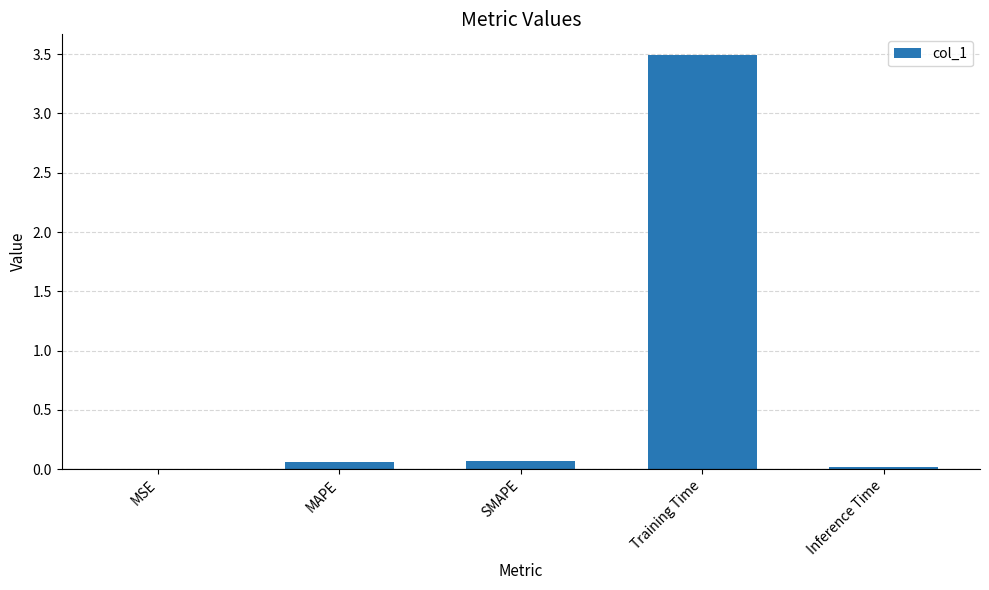

Is it true that the value at Training Time is 3.5?

True